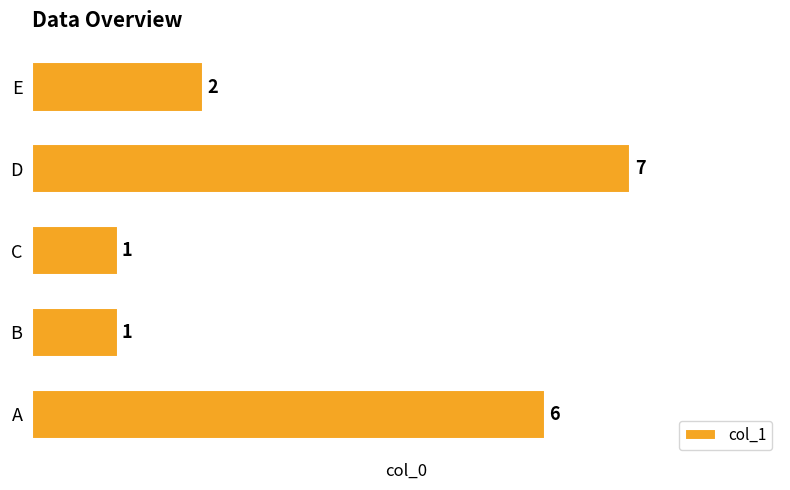

True or false: the data shows 1 at C.

True